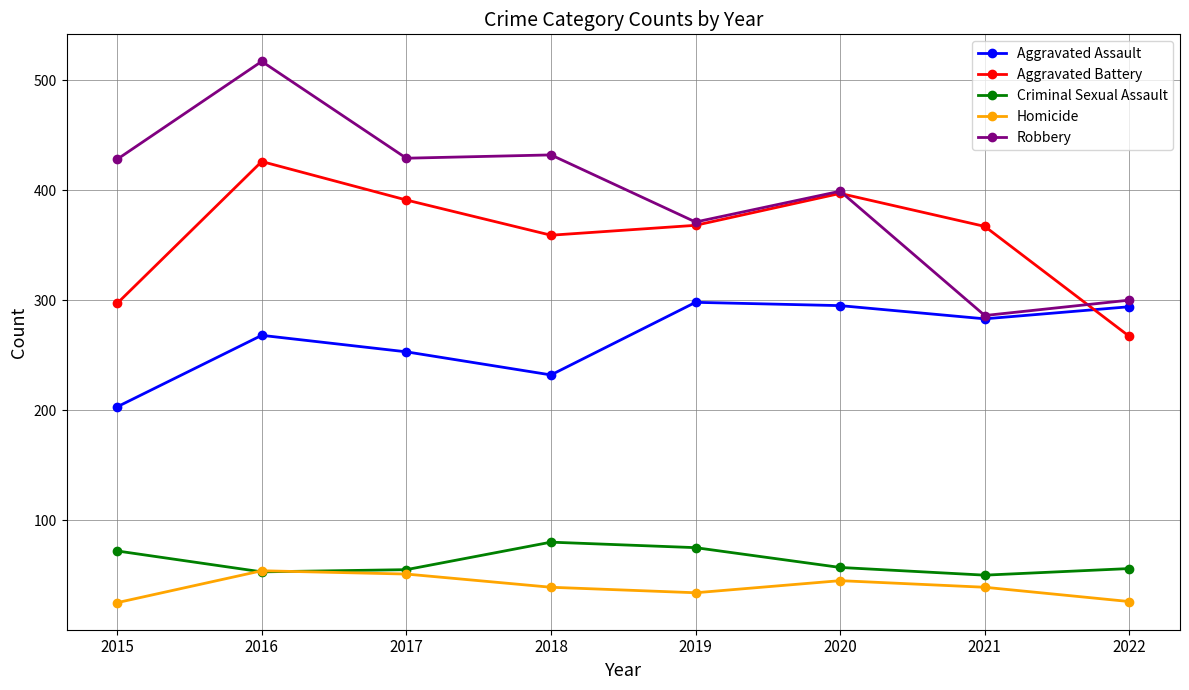

Between 2021 and 2022, which series saw the biggest shift?

Aggravated Battery